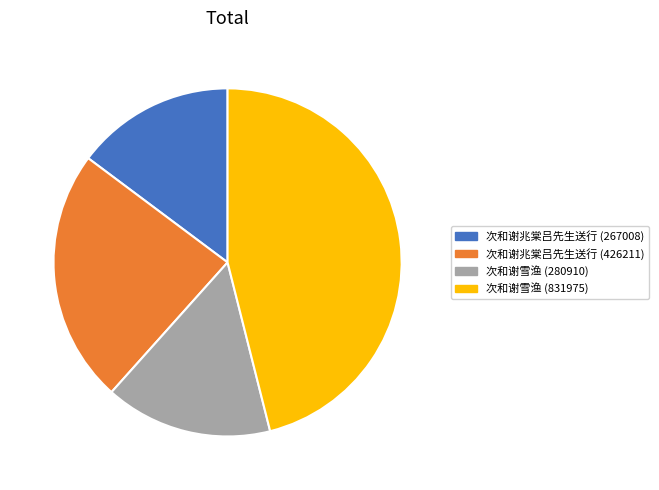

What is the ratio of the value at 次和谢兆棠吕先生送行 (426211) to the value at 次和谢雪渔 (280910)?

1.5